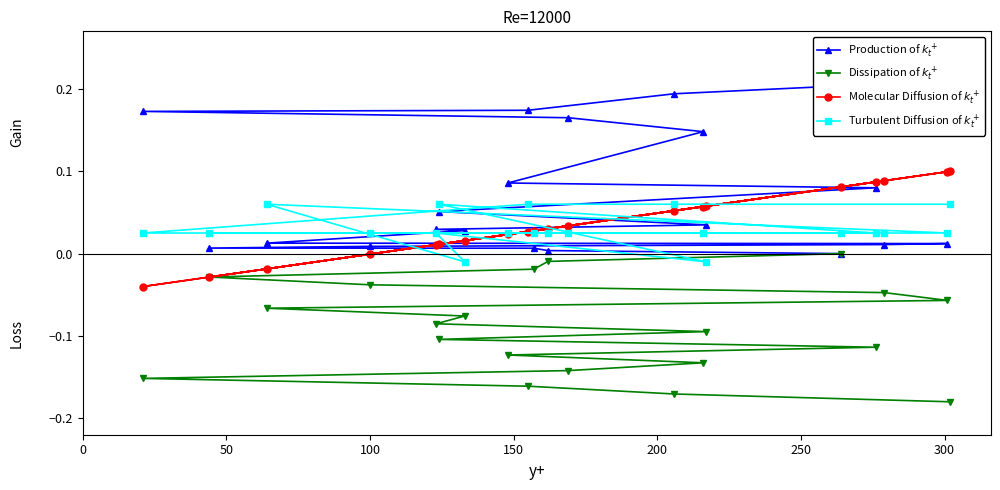

Does the chart display data point markers on the line(s)?

Yes